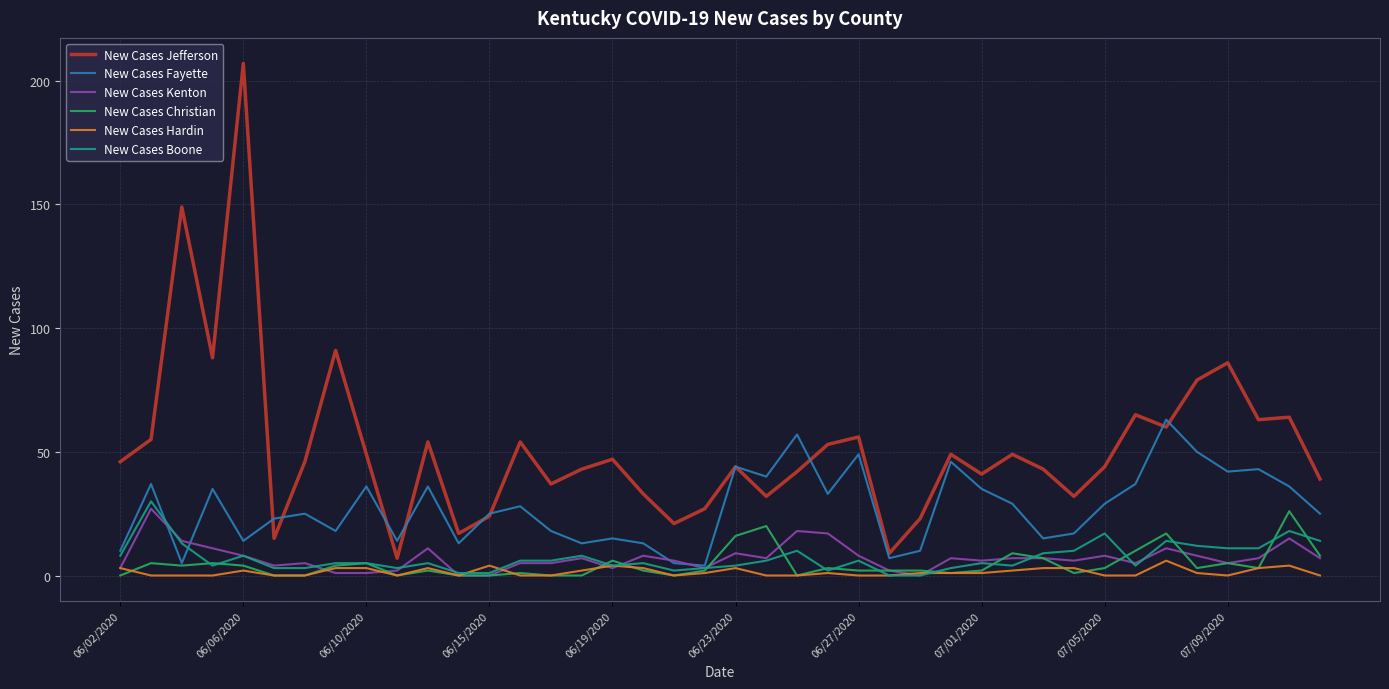

Which series has the largest total across all categories?

New Cases Jefferson